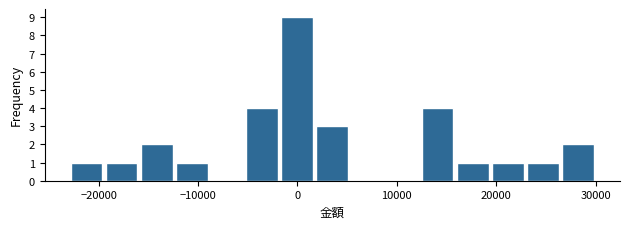

Read against the x-axis, roughly where is the centre of the tallest bar?

0